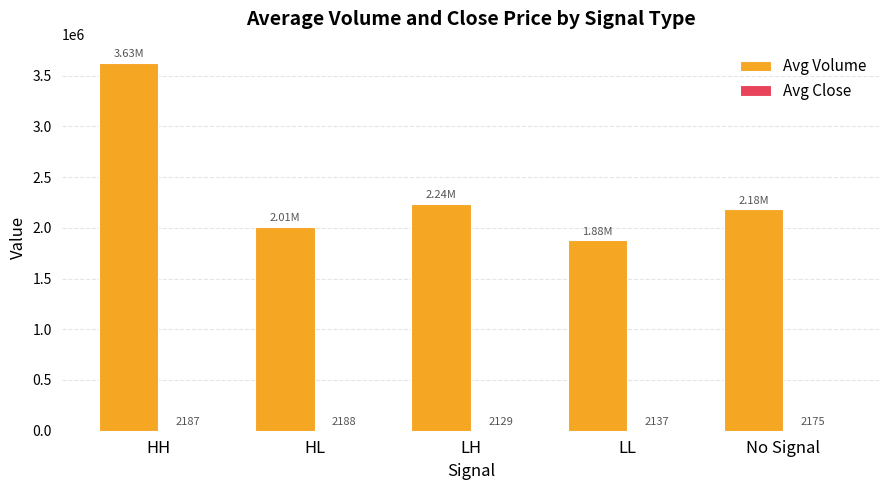

At which category is the sum across all series the highest?

HH